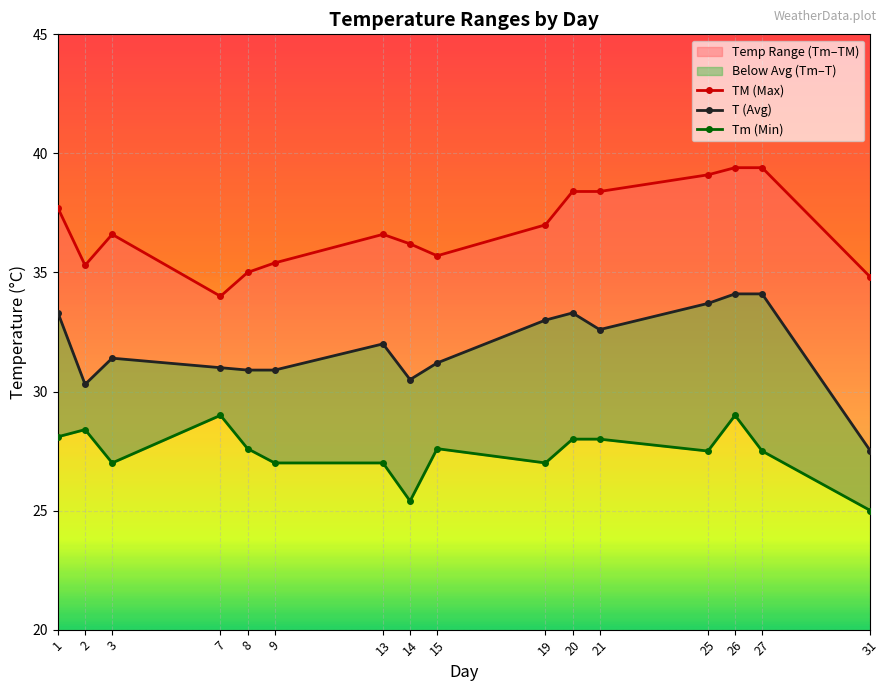

What is the minimum value for T?

27.5